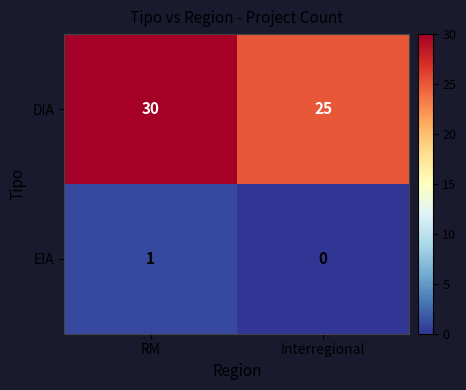

What is the highest value of the DIA series?

30